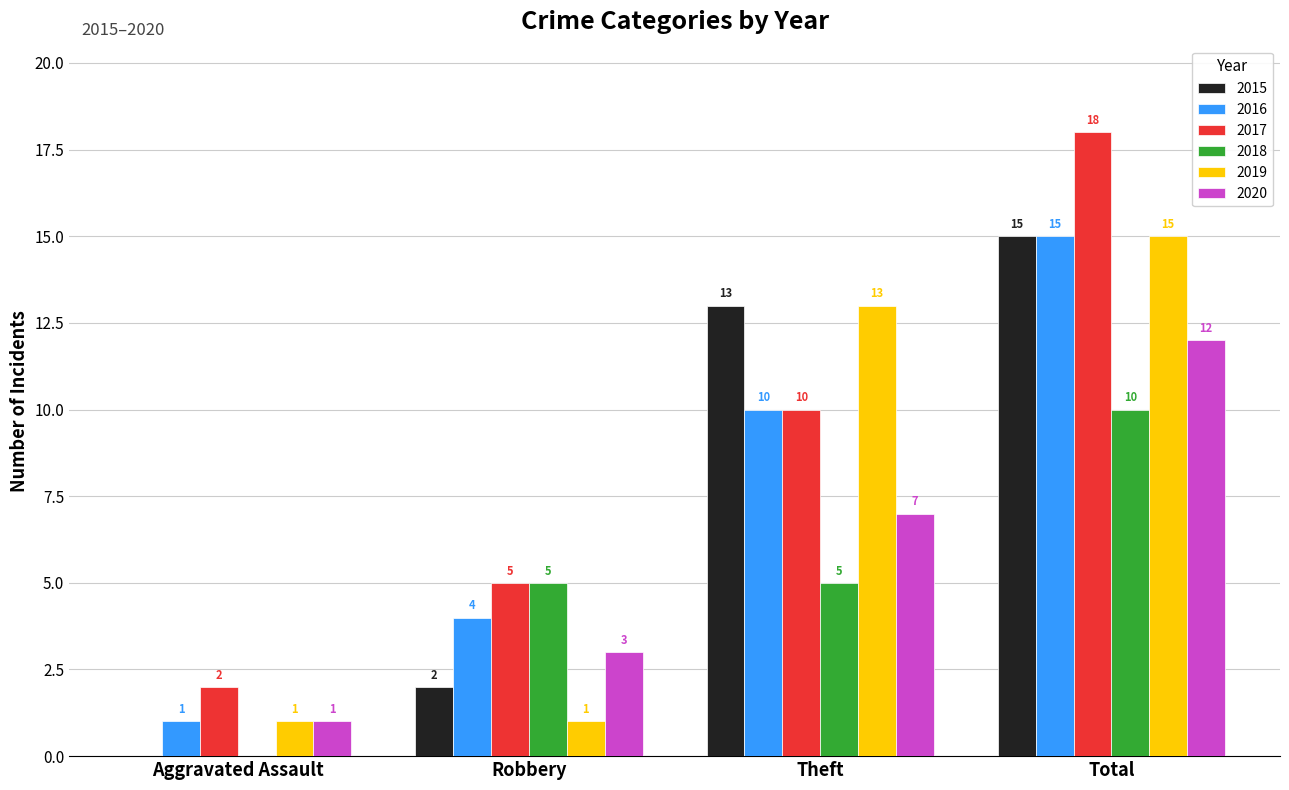

How many data points does each series have?

4